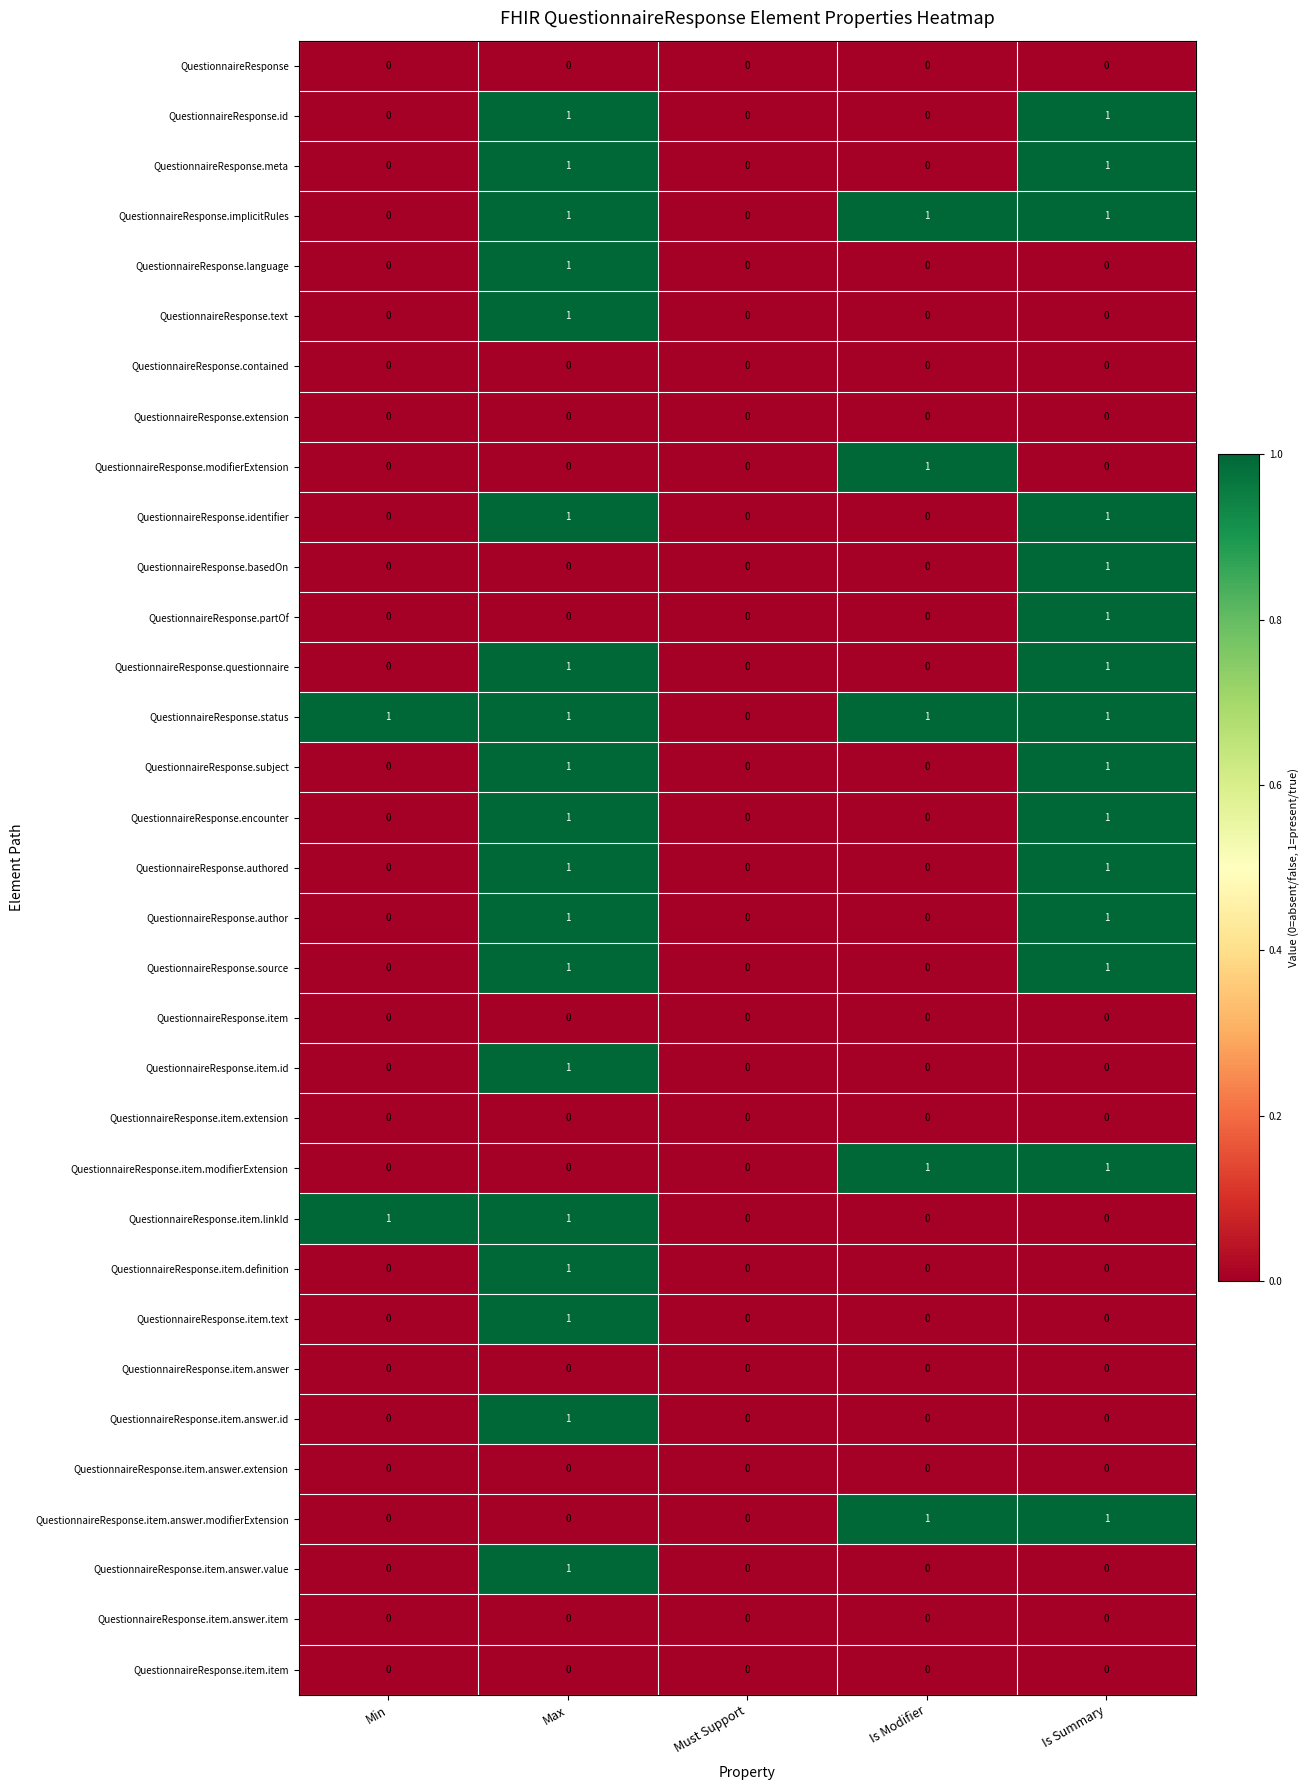

The value of QuestionnaireResponse.item.answer.extension at Is Summary is 0. True or false?

True